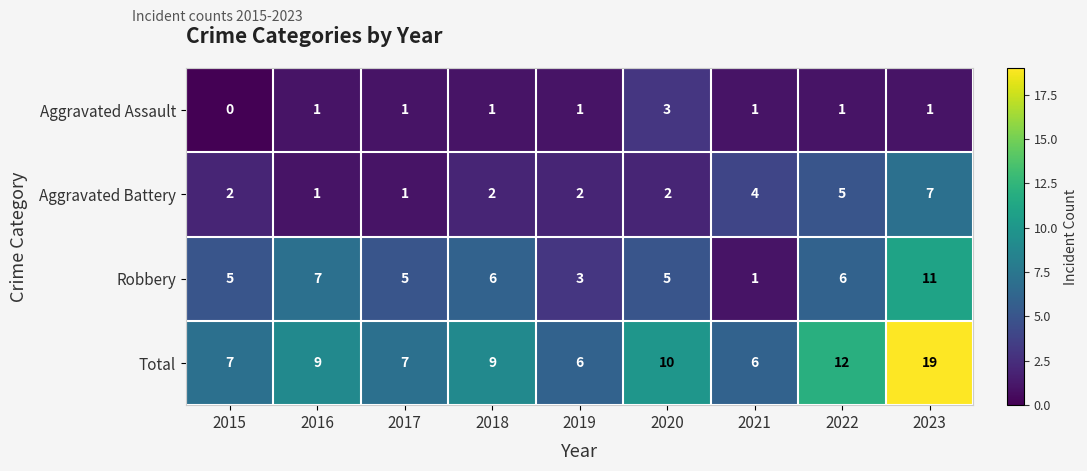

How many data points does each series have?

9